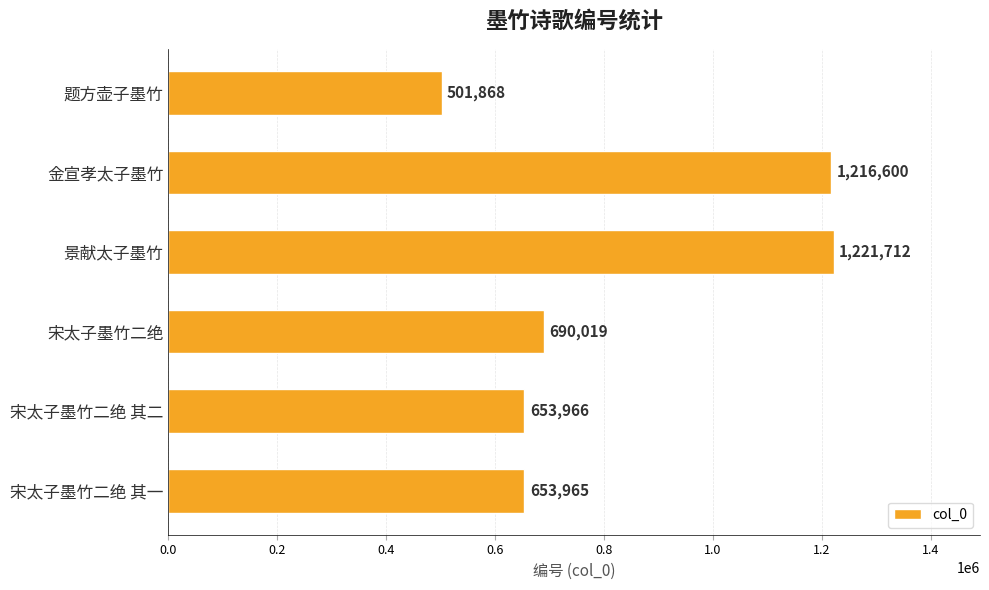

What is the average value?

823022